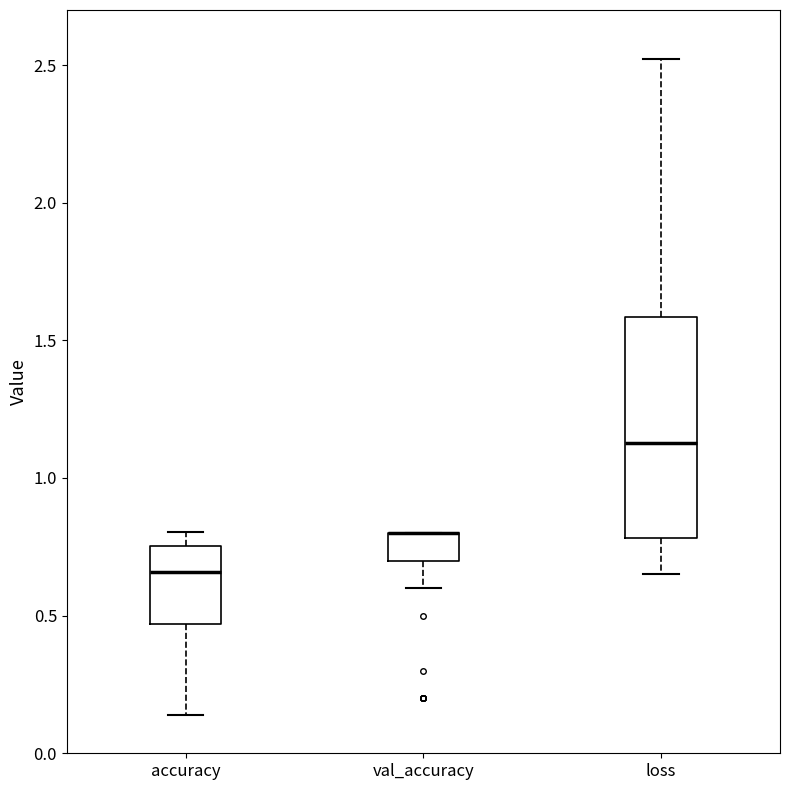

Reading left to right, read every box against the y-axis: the position of its median line, the range the box covers, and the ends of its whiskers. The values are not printed on the chart, so give them approximately, as read against the axis.

accuracy: median 0.65, box 0.45 to 0.75, whiskers 0.15 to 0.80
val_accuracy: median 0.80 (drawn on the box's upper edge), box 0.70 to 0.80, whiskers 0.60 to 0.80
loss: median 1.15, box 0.80 to 1.60, whiskers 0.65 to 2.50